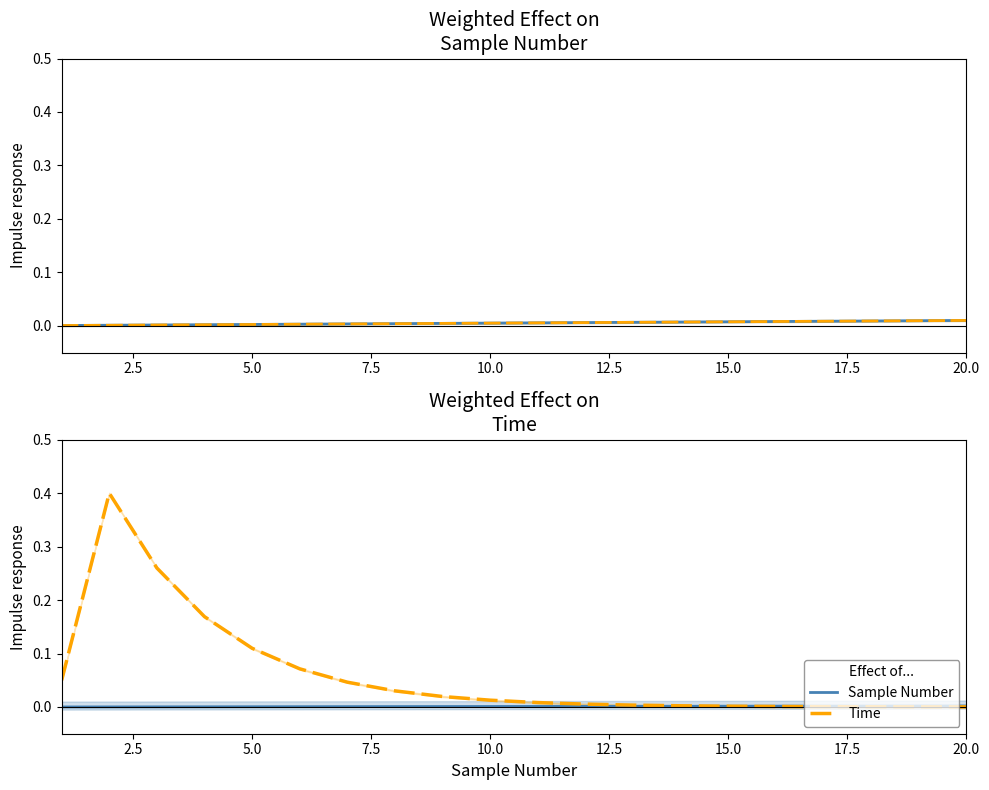

Count the number of data series in this chart.

2